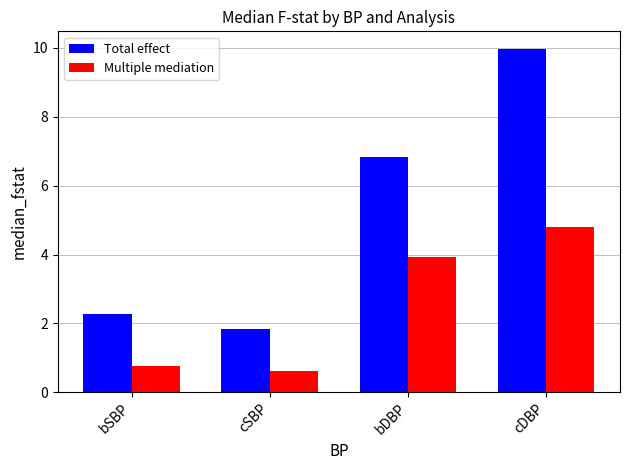

List the labels in order of Total effect value, smallest first.

cSBP, bSBP, bDBP, cDBP